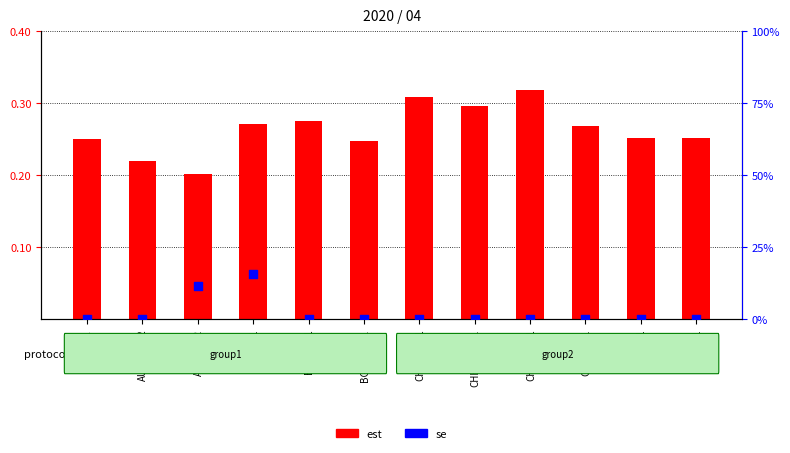

Which series has the largest total across all categories?

se